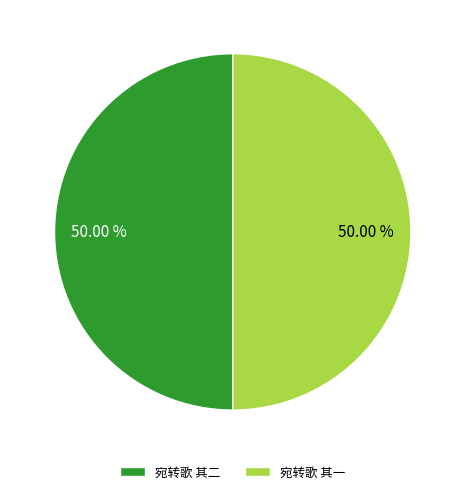

What is the ratio of the value at 宛转歌 其二 to the value at 宛转歌 其一?

1.0